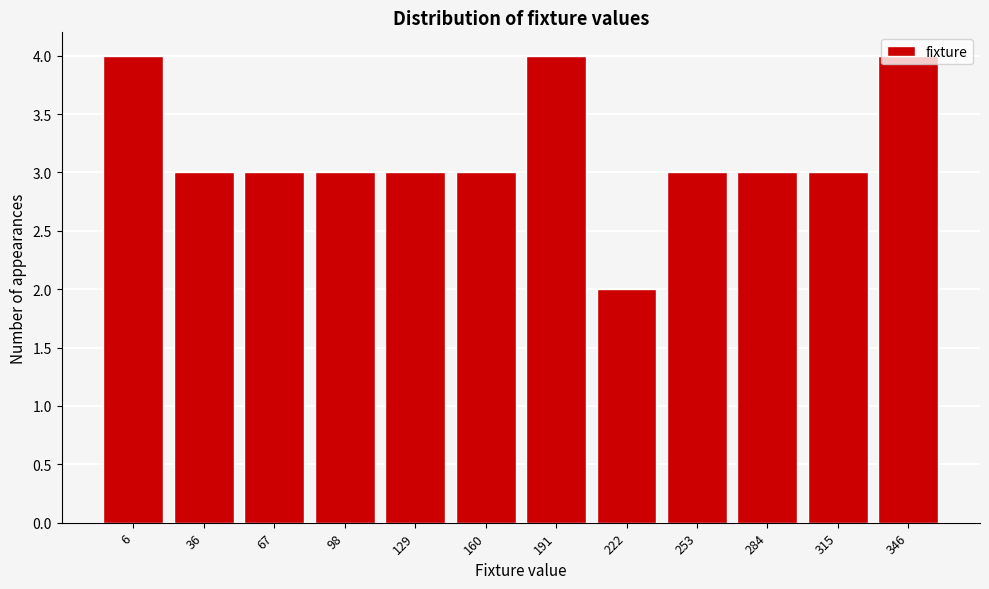

What is the maximum value shown in the chart?

4